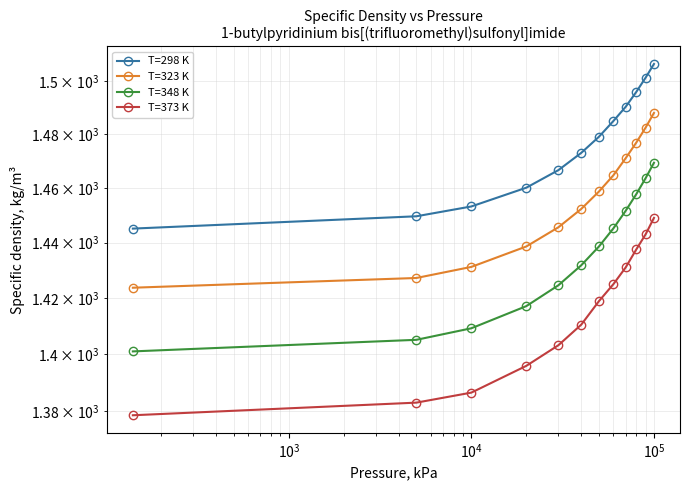

True or false: T=373 K and T=348 K cross at least once.

False